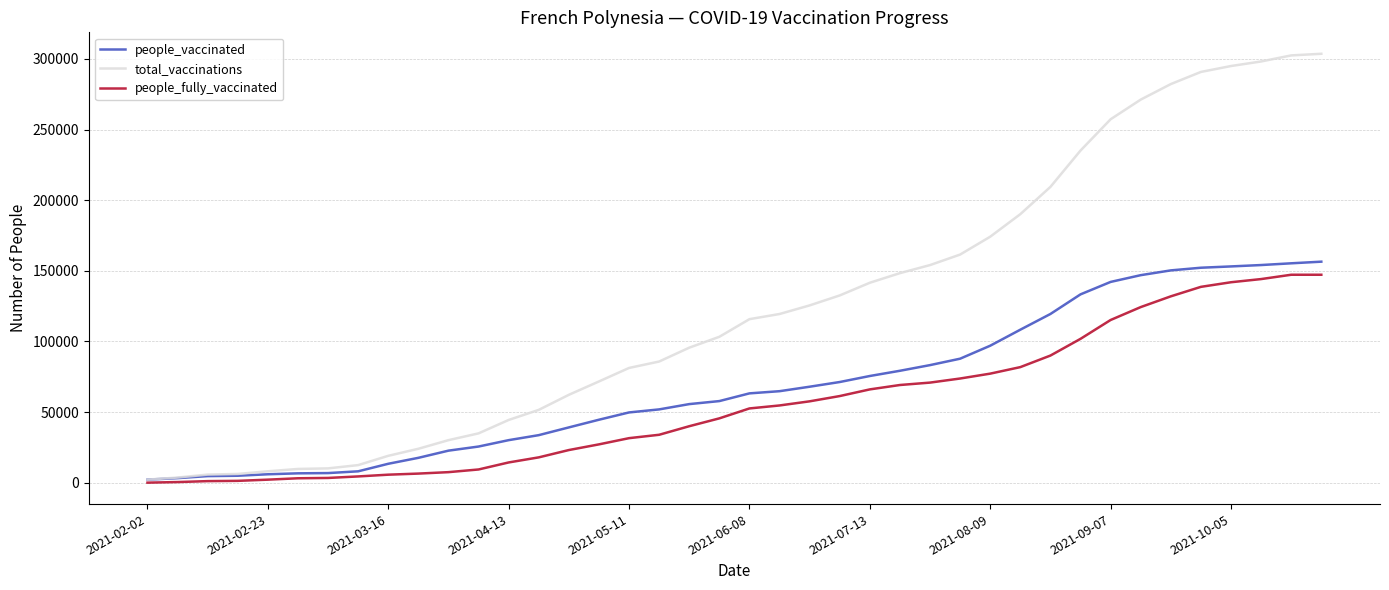

Rank the series by their average value, from lowest to highest.

people_fully_vaccinated, people_vaccinated, total_vaccinations